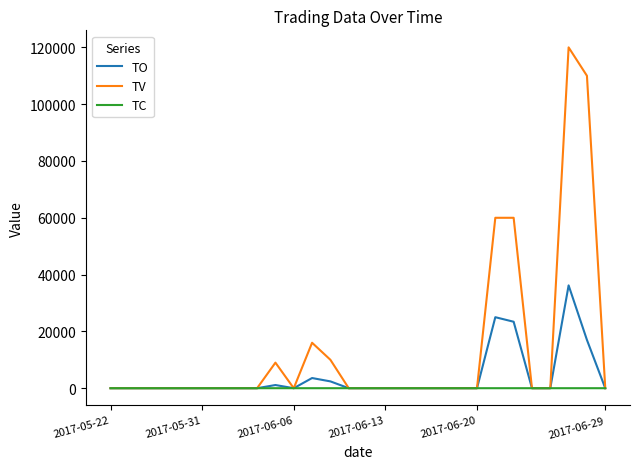

Which series has the largest total across all categories?

TV